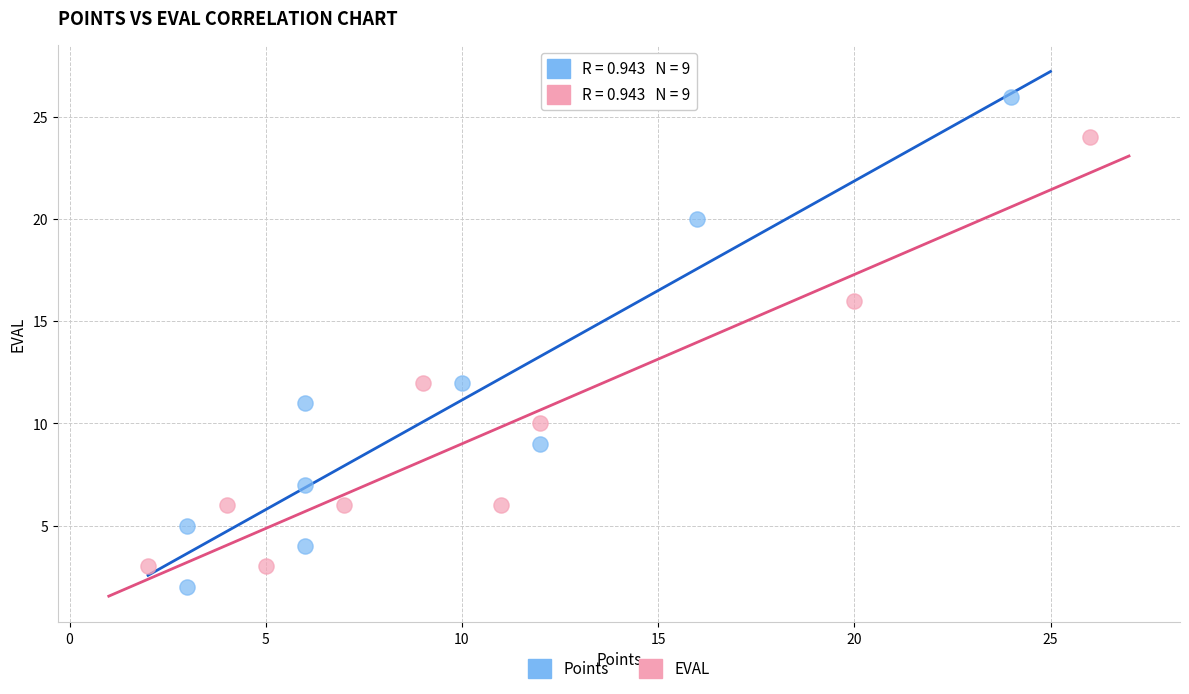

Which series reaches the maximum Y coordinate?

Points